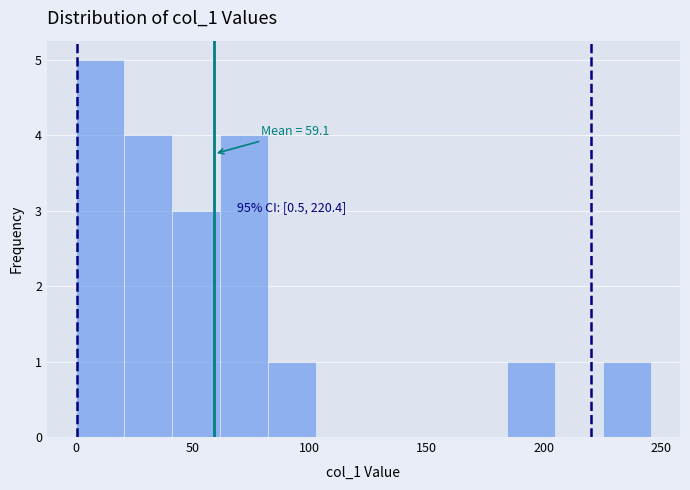

Which range on the x-axis has the tallest bar?

0.0 to 20.5